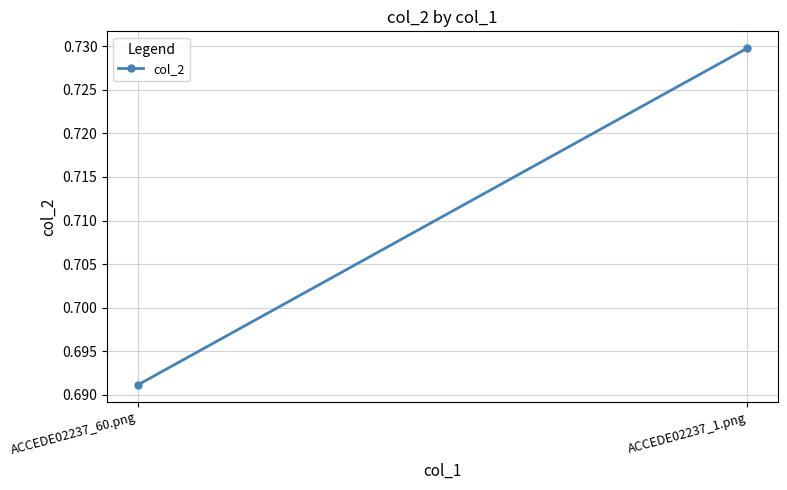

List the labels in order of value, smallest first.

ACCEDE02237_60.png, ACCEDE02237_1.png